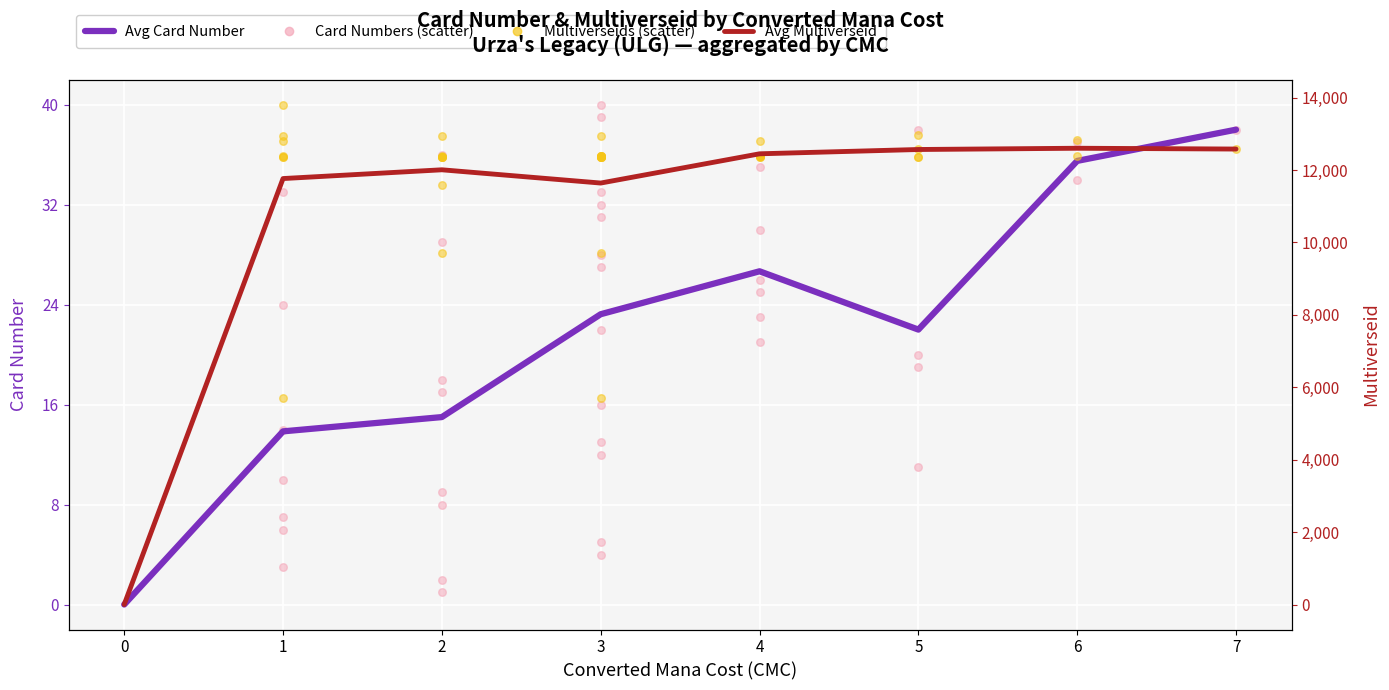

Is the value of Avg Multiverseid at 5 greater than the value of Avg Card Number at 3?

Yes